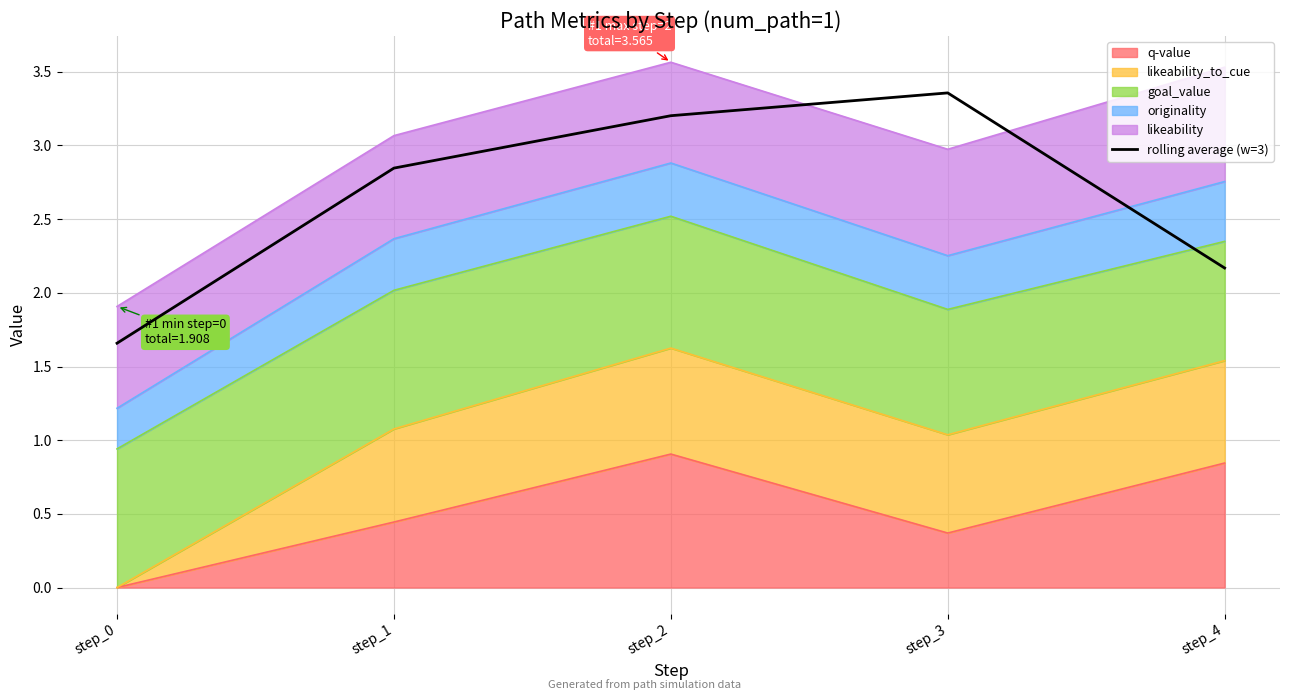

Where does the data first go above 2?

step_1